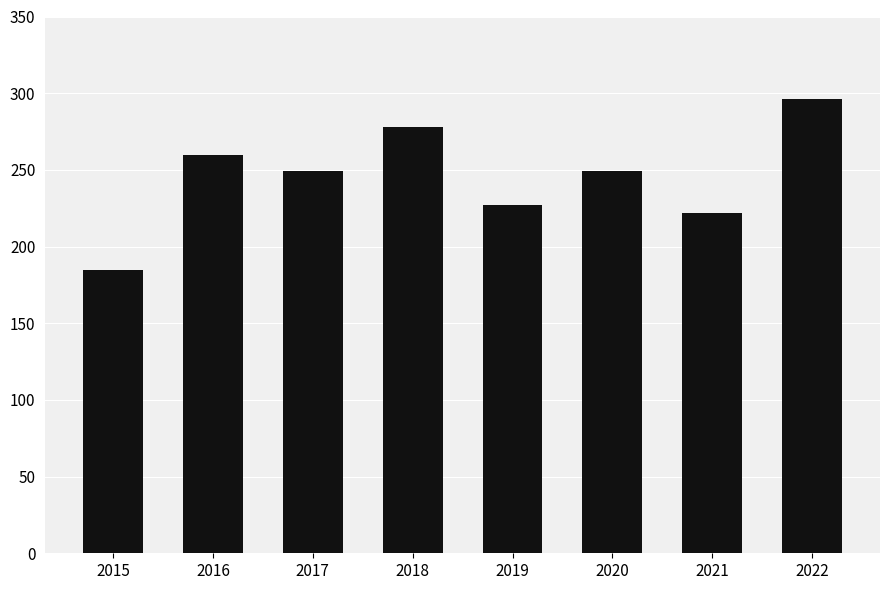

What is the change in value from 2015 to 2021?

+37